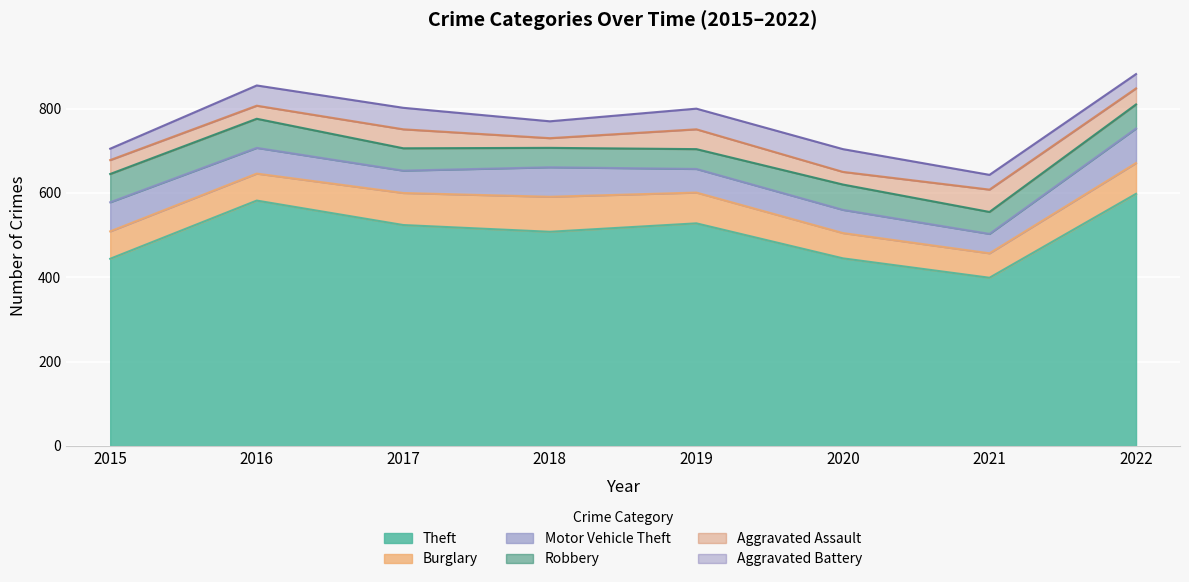

How many values in the Aggravated Battery series are below 48?

4